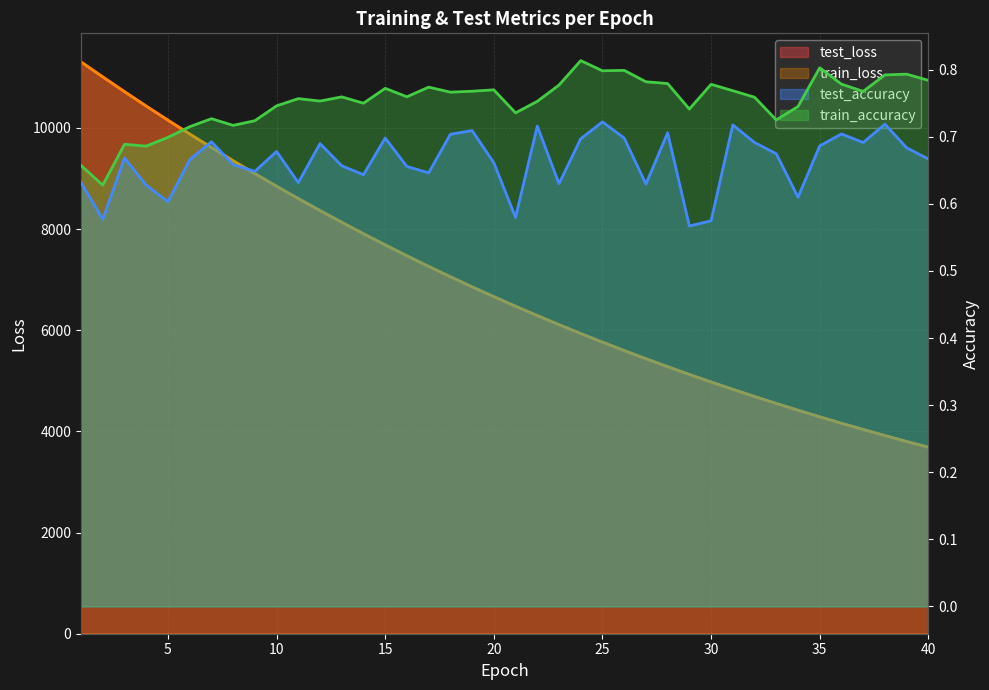

True or false: train_loss and test_loss cross at least once.

False